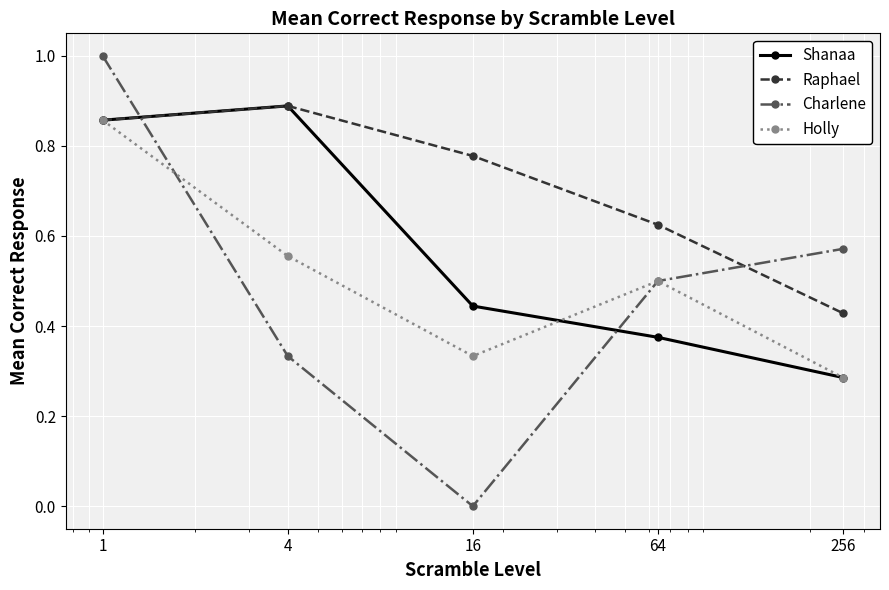

Which series has the widest spread of values?

Charlene